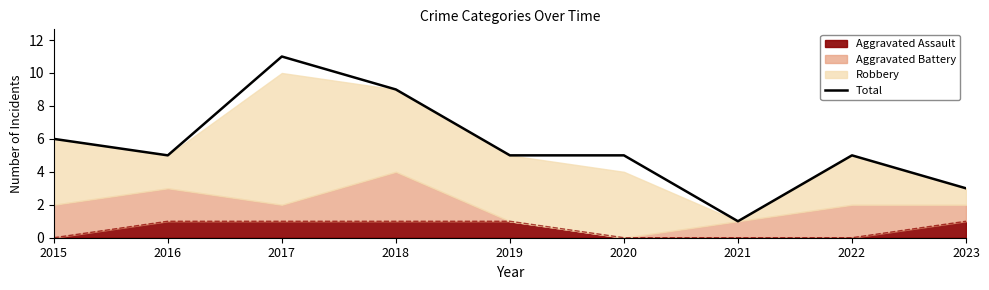

What is the difference between the second highest and minimum values?

8